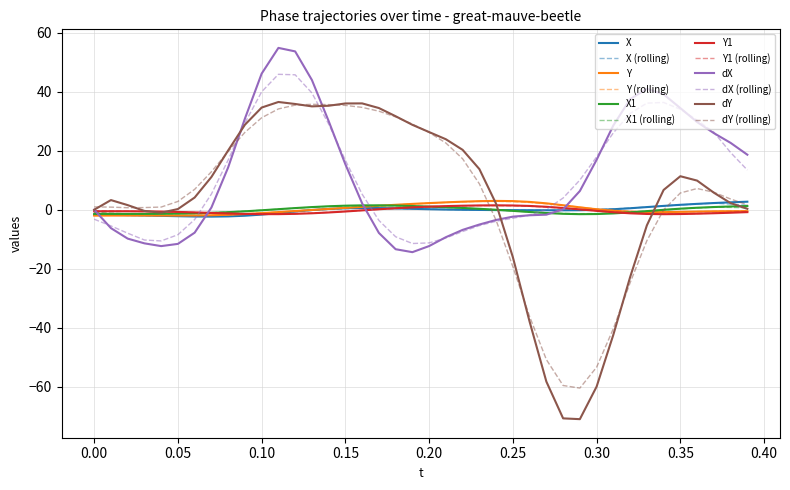

What is the smallest value displayed?

-71.0